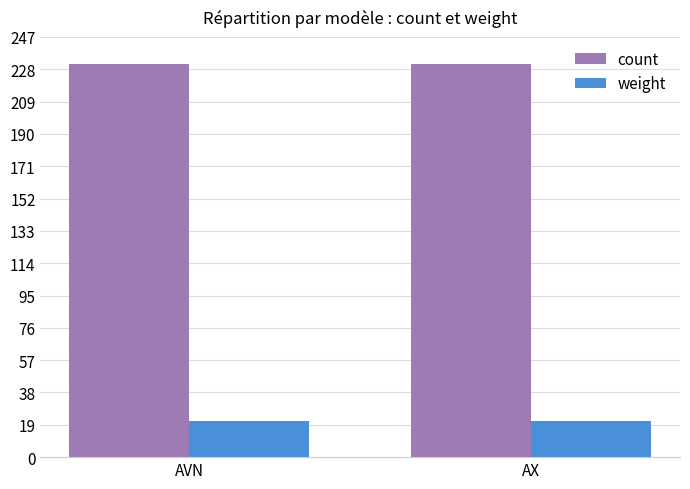

Is it true that weight equals 21 at AVN?

True